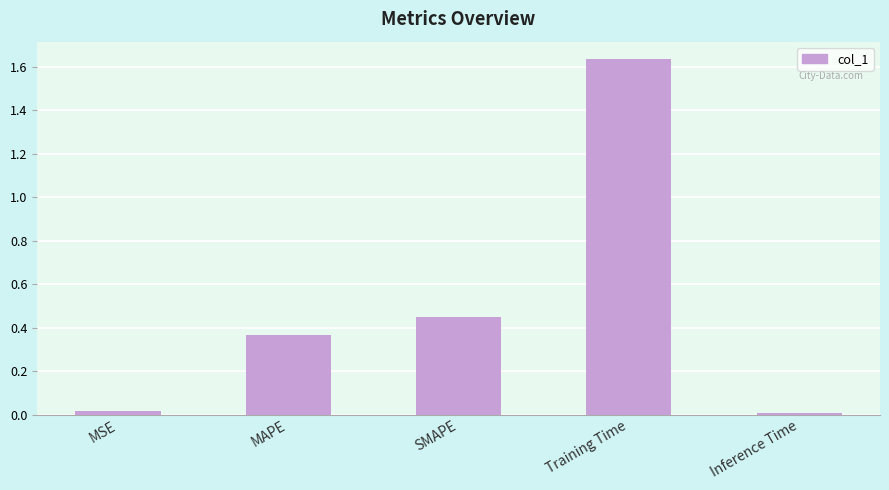

What is the change in value from SMAPE to Training Time?

+1.2